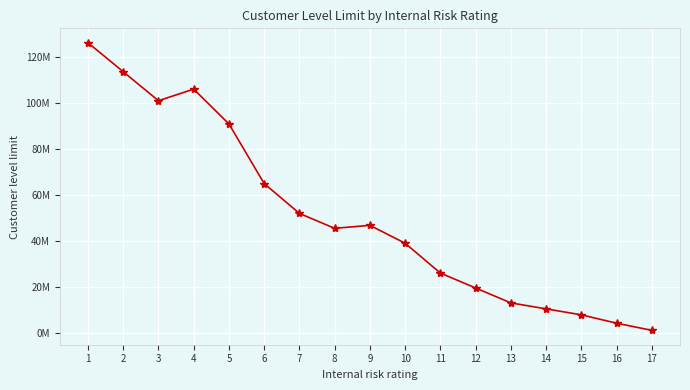

Does the chart display data point markers on the line(s)?

Yes